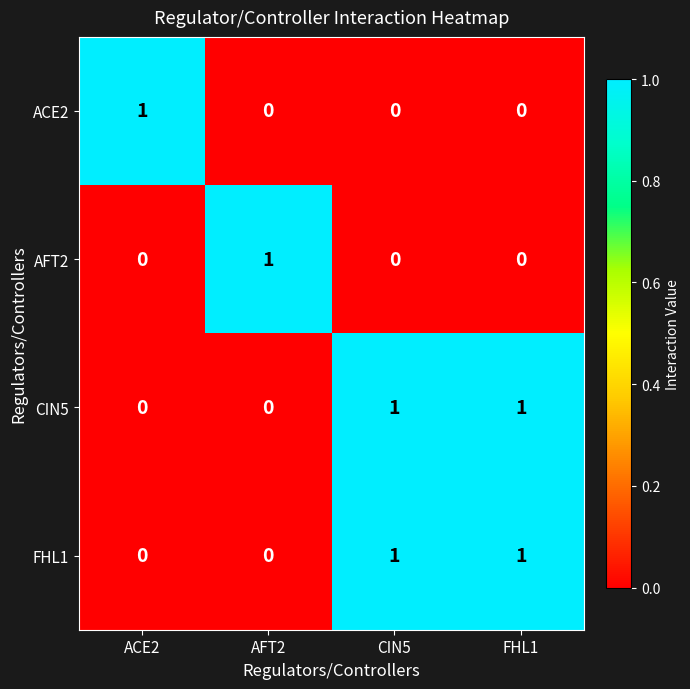

At how many categories does at least one series exceed 0?

4